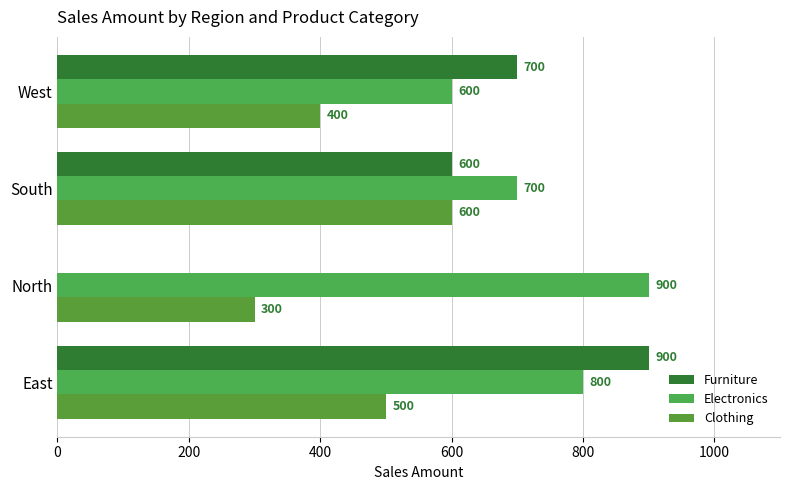

At which label does Electronics reach its peak?

North